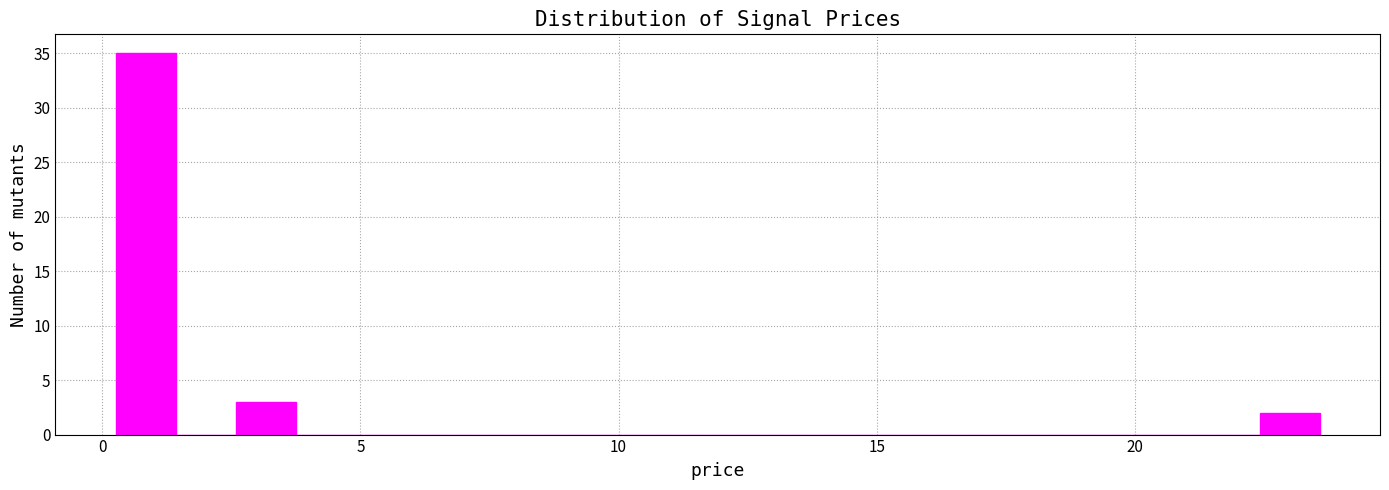

Read against the x-axis, roughly where is the centre of the tallest bar?

1.0